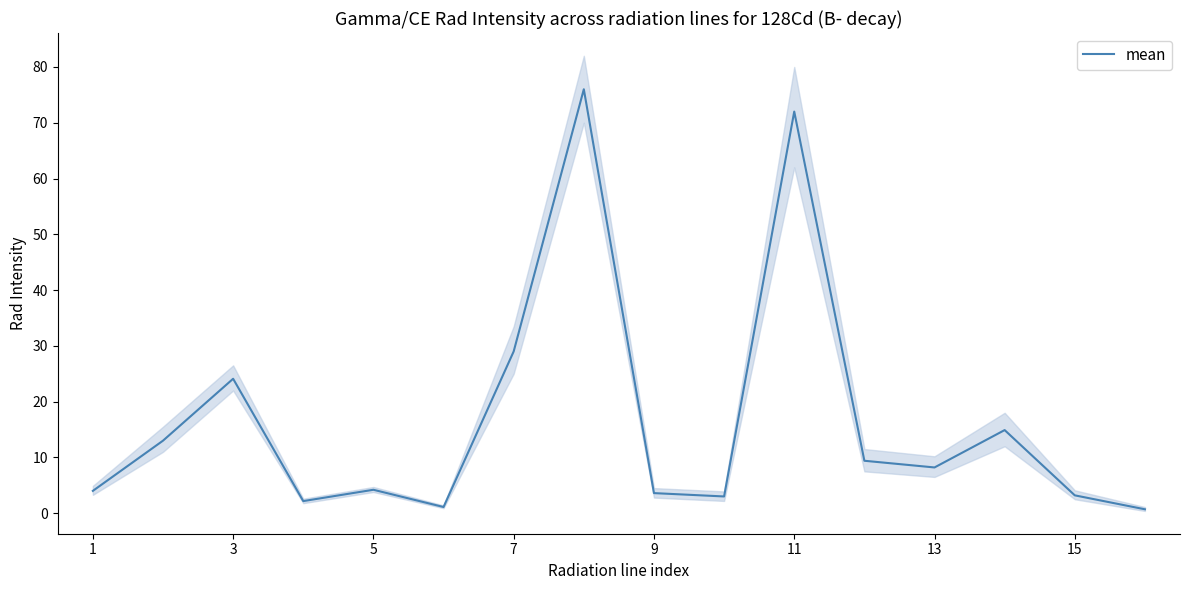

At which label is mean closest to 38?

7